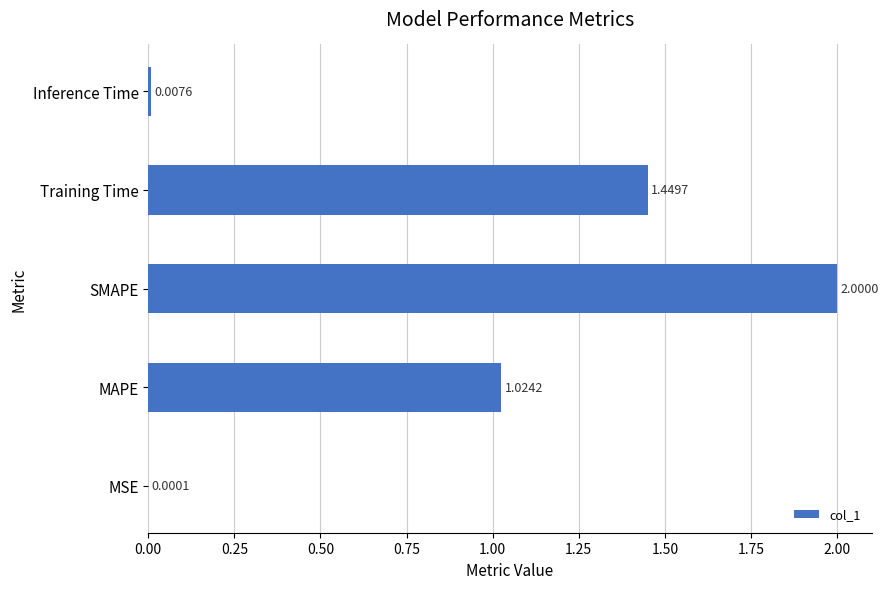

Which label corresponds to the largest value in the chart?

SMAPE